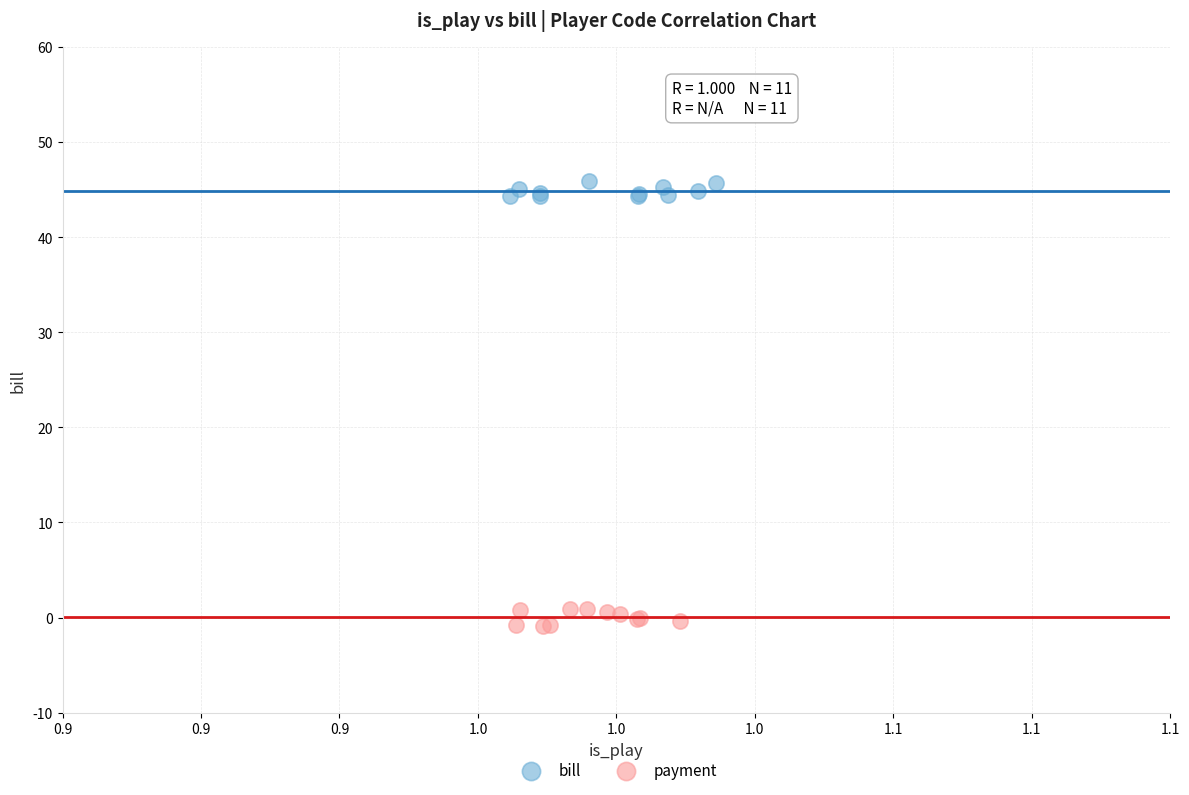

What are all the series names shown in the legend?

bill, payment